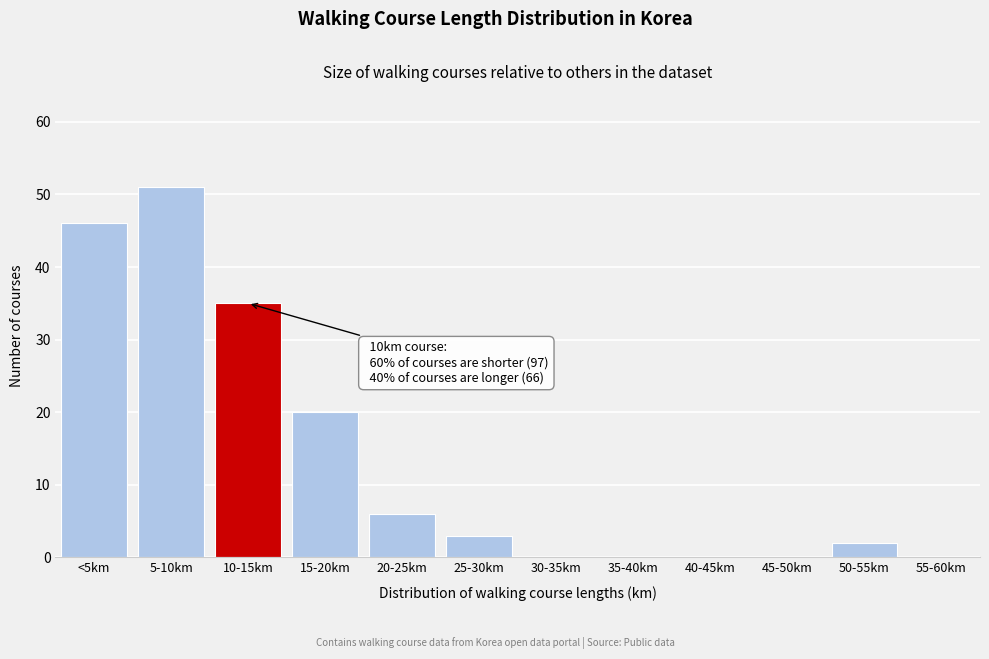

Reading right to left, extract all data points from this chart.

55-60km=0	50-55km=2	45-50km=0	40-45km=0	35-40km=0	30-35km=0	25-30km=3	20-25km=6	15-20km=20	10-15km=35	5-10km=51	<5km=46